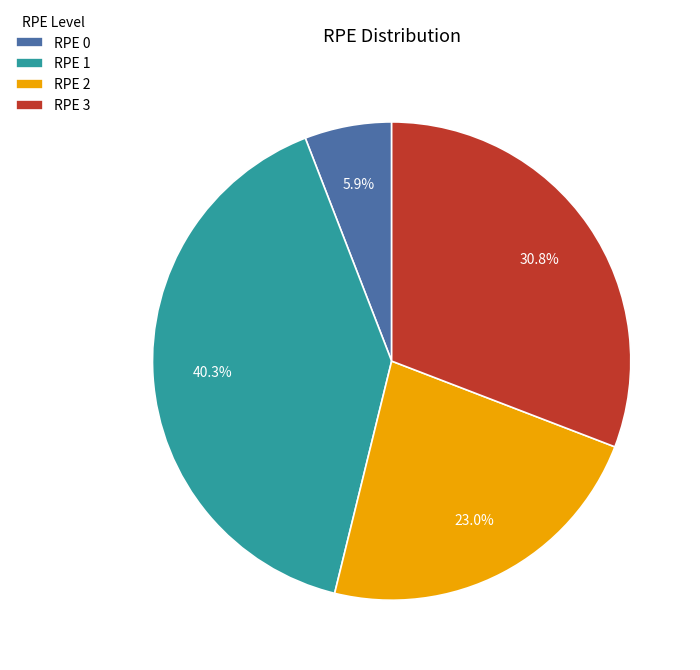

Rank the categories by value from highest to lowest.

RPE 1, RPE 3, RPE 2, RPE 0